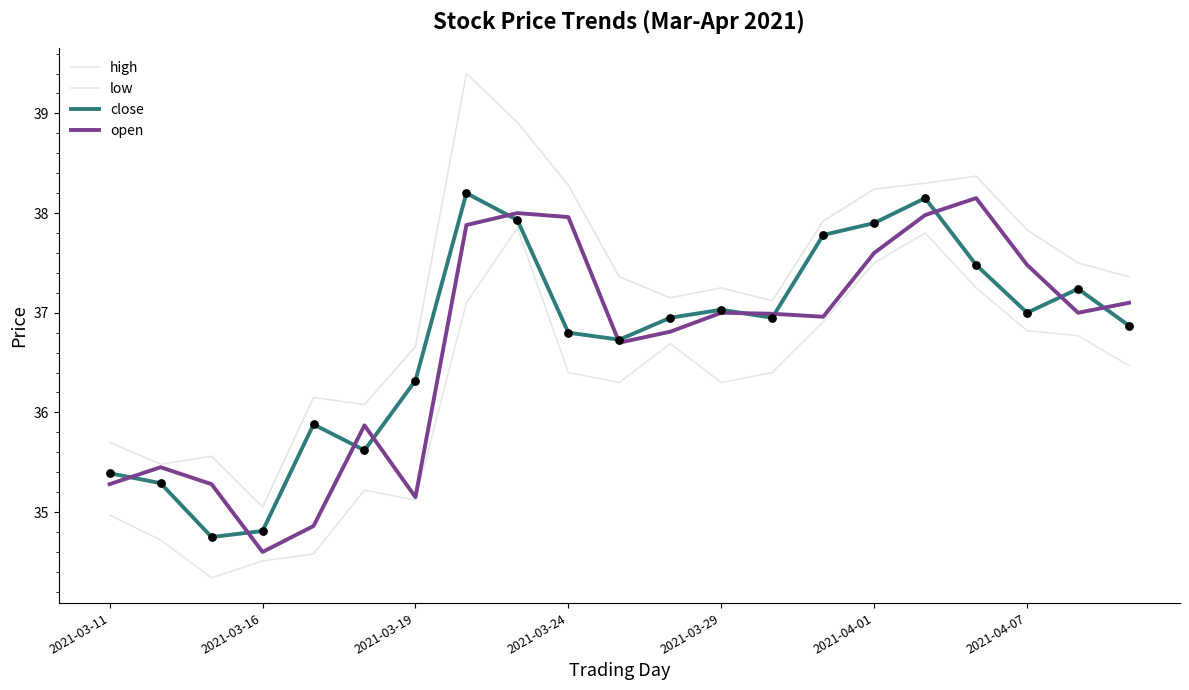

How many lines are shown in the chart?

4